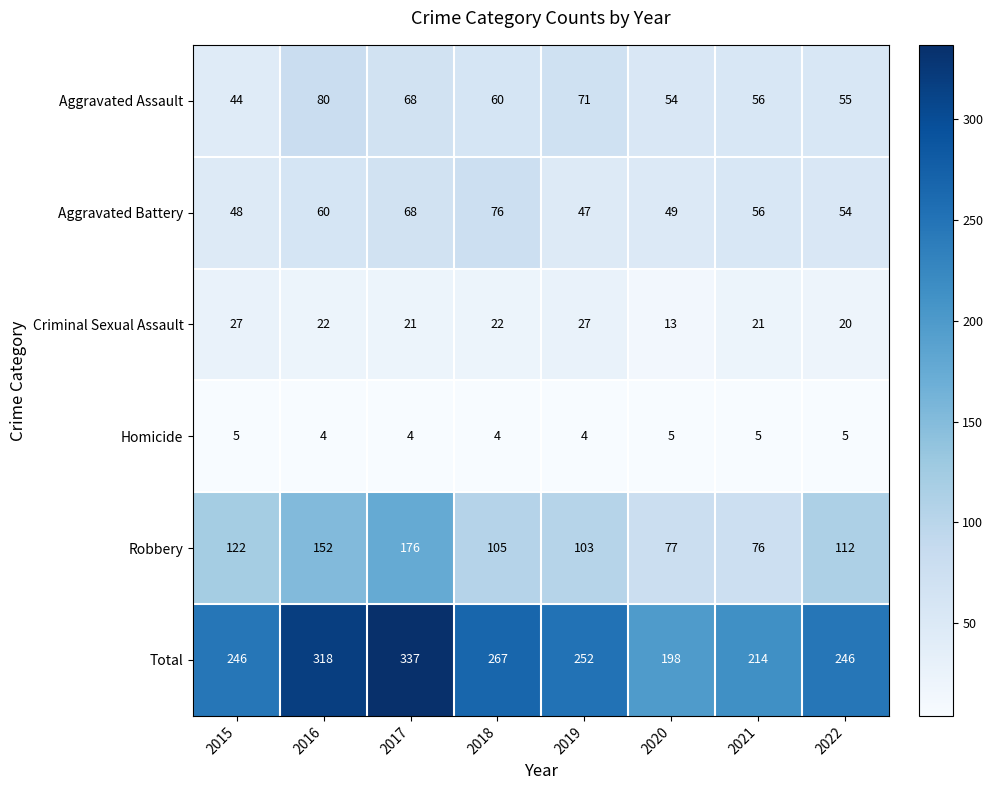

At how many categories does at least one series exceed 53?

8